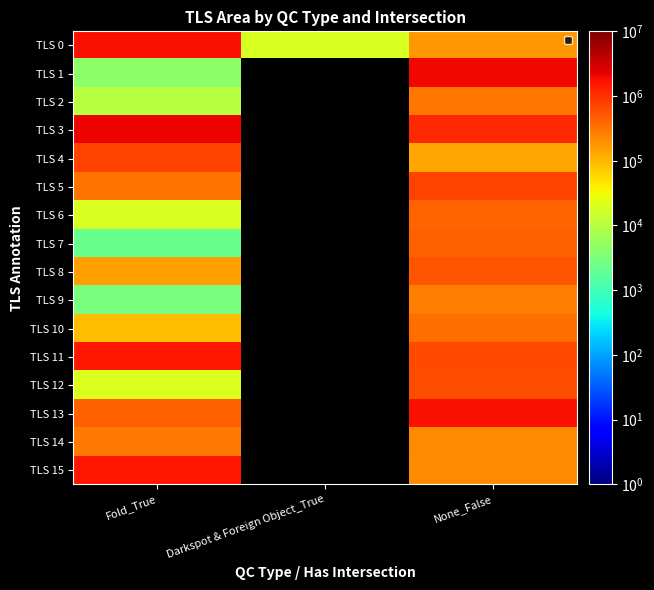

What is the difference between the TLS 9 values at None_False and Fold_True?

259573.0